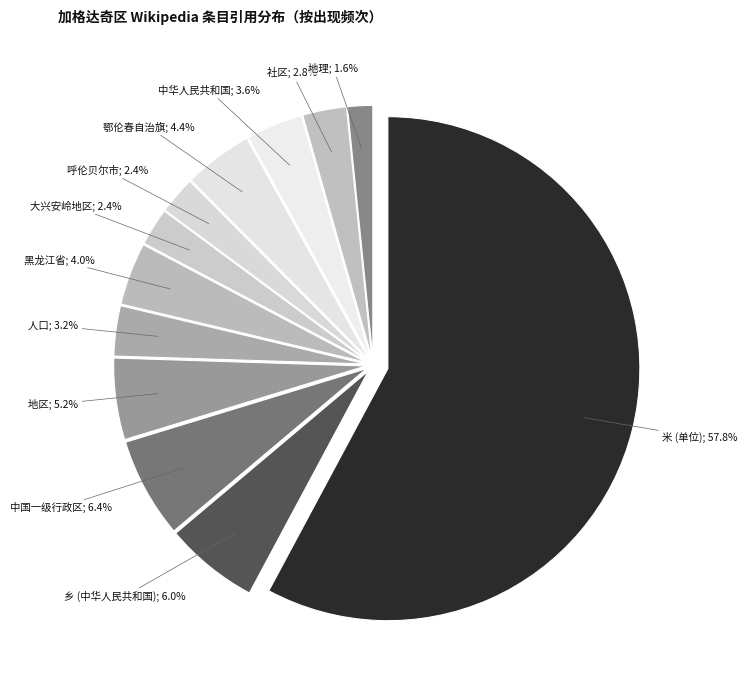

What is the majority slice?

米 (单位)